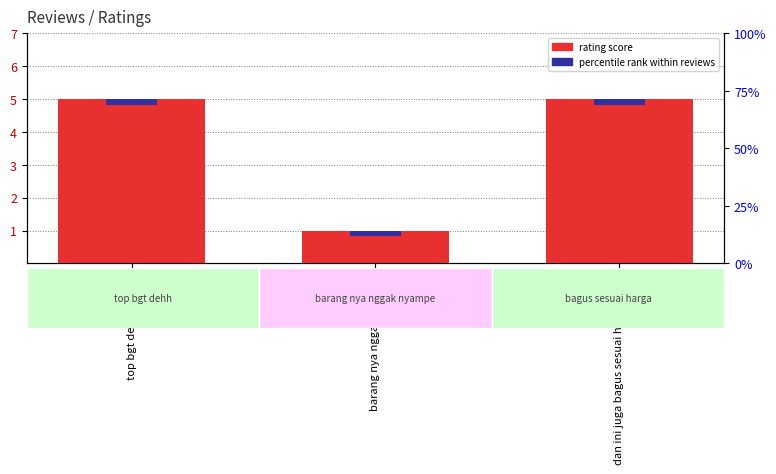

What is the value of the 1st bar from the left?

5